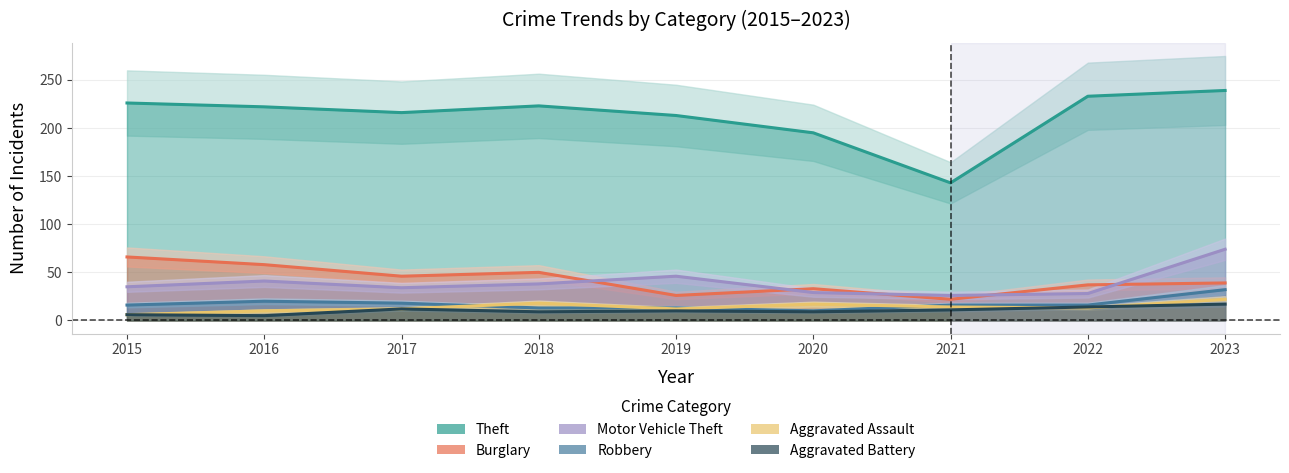

What is the minimum value for Burglary?

22